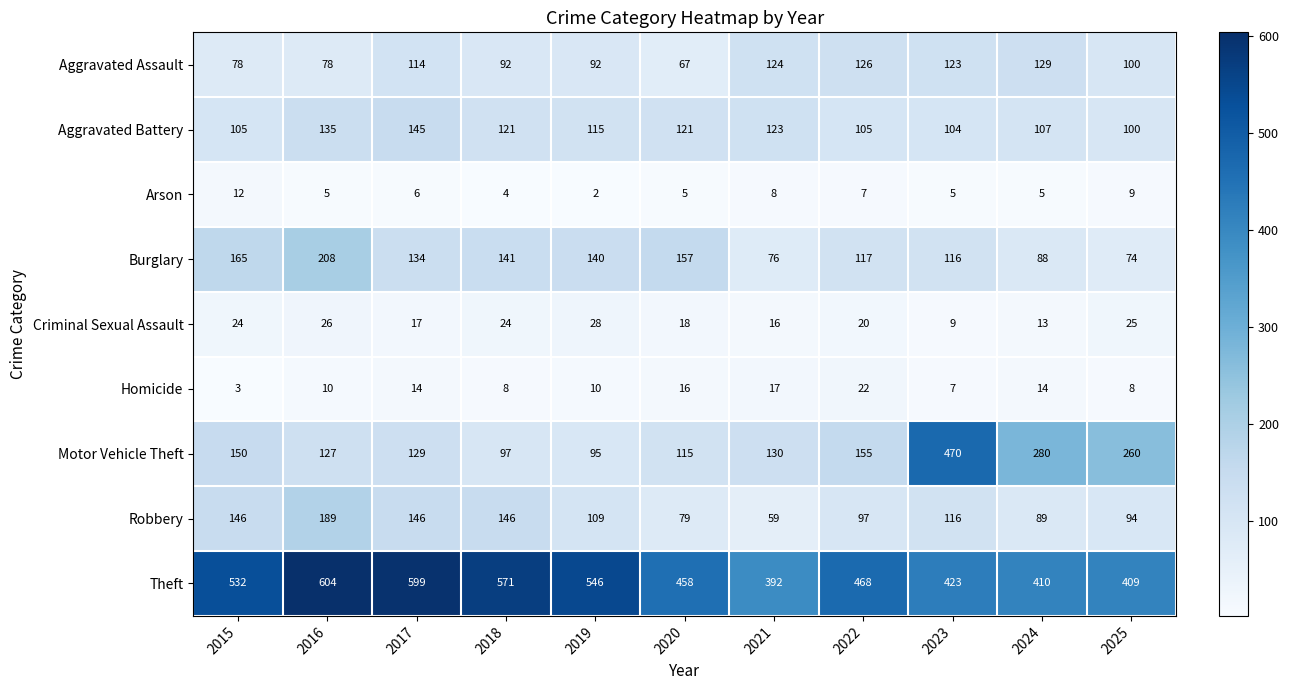

What is the spread (max minus min) of values at 2015?

529